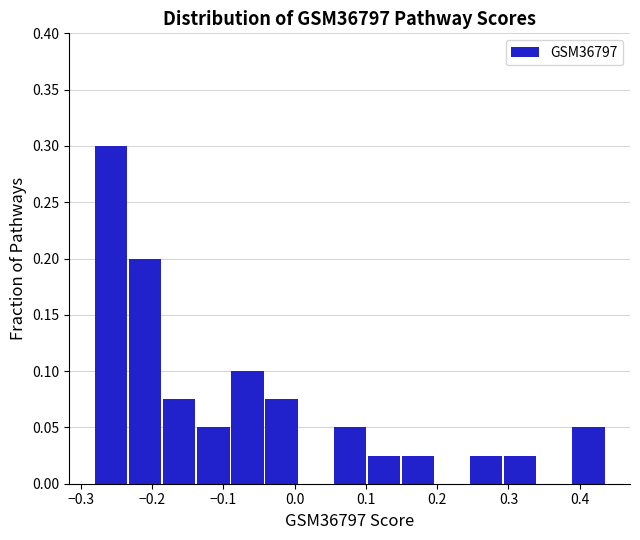

Reading left to right, list every bar in this chart as the range it spans on the x-axis followed by its height. Neither the bar edges nor the heights are printed on the chart, so give them approximately, as read against the axes.

-0.28 to -0.23: 0.300
-0.23 to -0.18: 0.200
-0.18 to -0.14: 0.075
-0.14 to -0.09: 0.050
-0.09 to -0.04: 0.100
-0.04 to 0.01: 0.075
0.01 to 0.05: 0
0.05 to 0.10: 0.050
0.10 to 0.15: 0.025
0.15 to 0.20: 0.025
0.20 to 0.25: 0
0.25 to 0.29: 0.025
0.29 to 0.34: 0.025
0.34 to 0.39: 0
0.39 to 0.44: 0.050